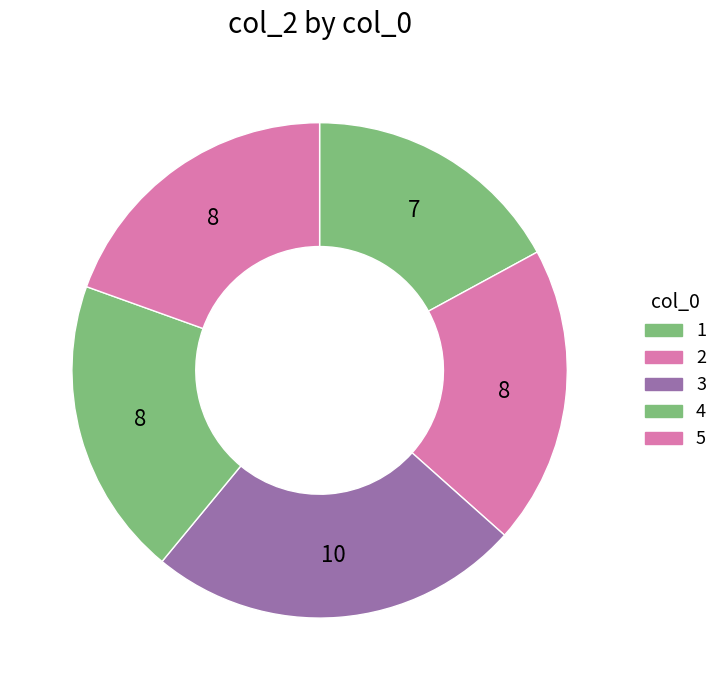

What is the ratio of the value at 3 to the value at 1?

1.4